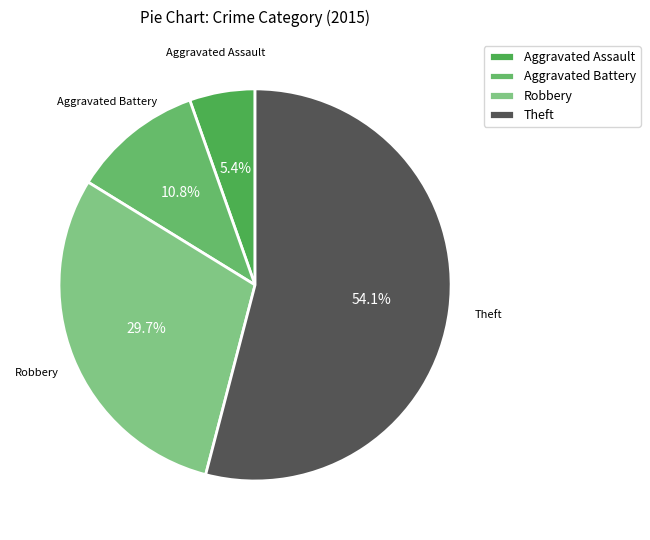

To the nearest percent, what is the difference between the largest and smallest slice percentages?

49%